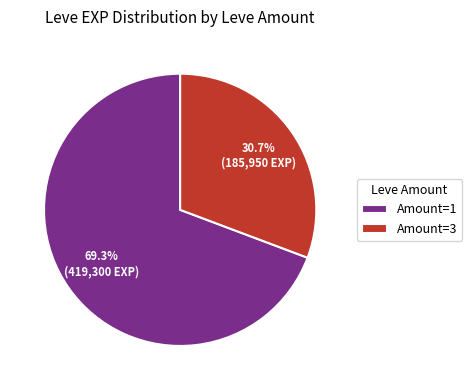

What is the ratio of the value at Amount=1 to the value at Amount=3?

2.3